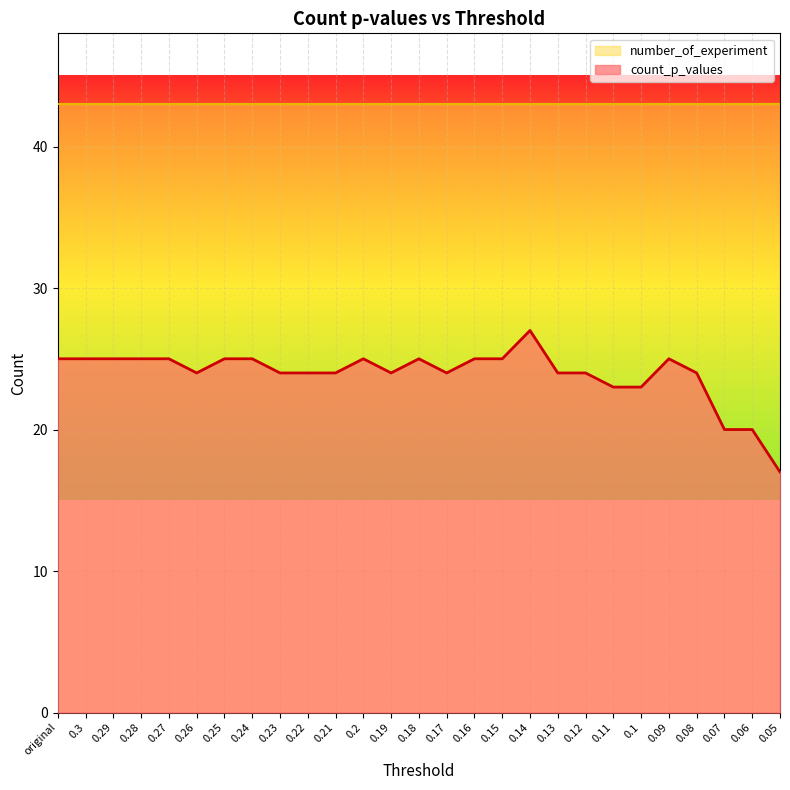

Reading left to right, extract all data points from this chart.

25	25	25	25	25	24	25	25	24	24	24	25	24	25	24	25	25	27	24	24	23	23	25	24	20	20	17